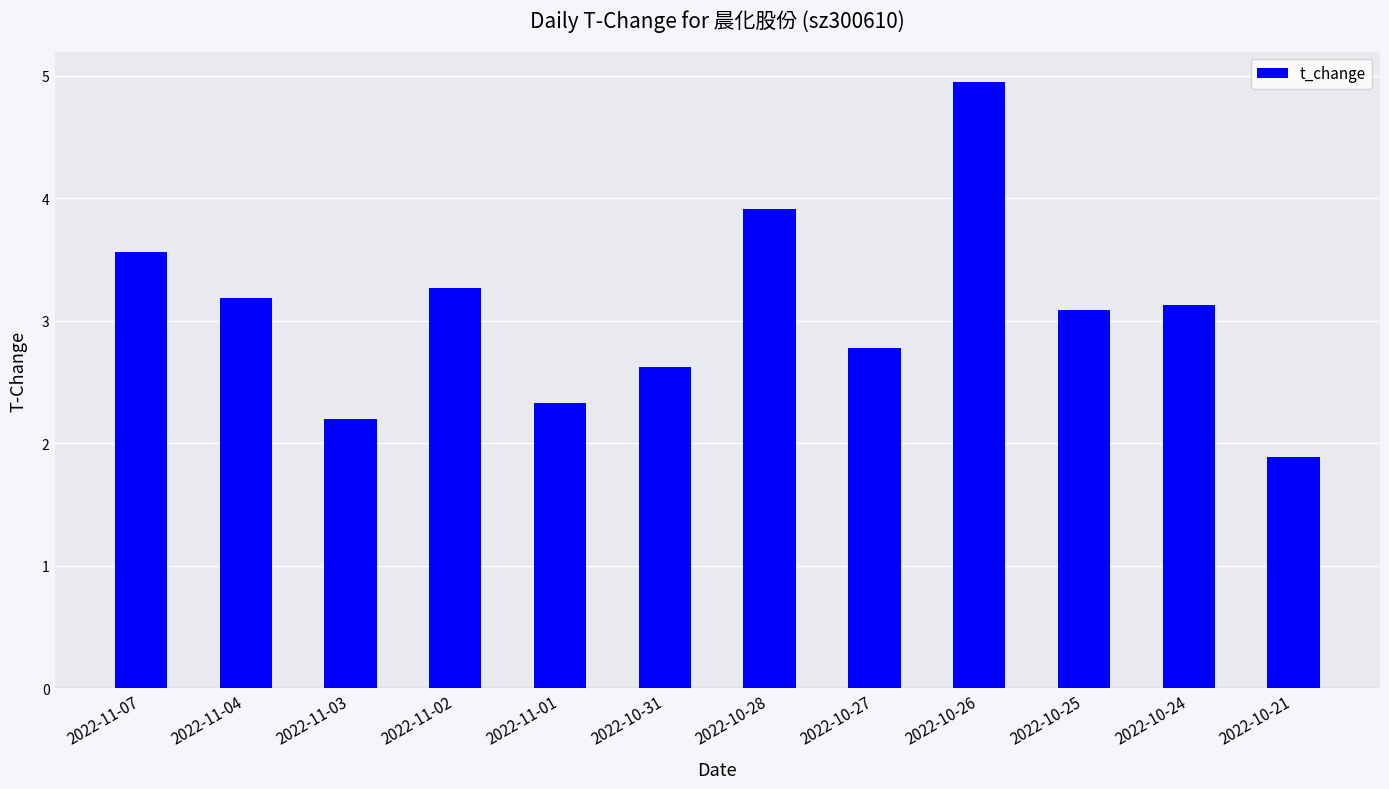

Which has a higher value, 2022-10-26 or 2022-11-04?

2022-10-26